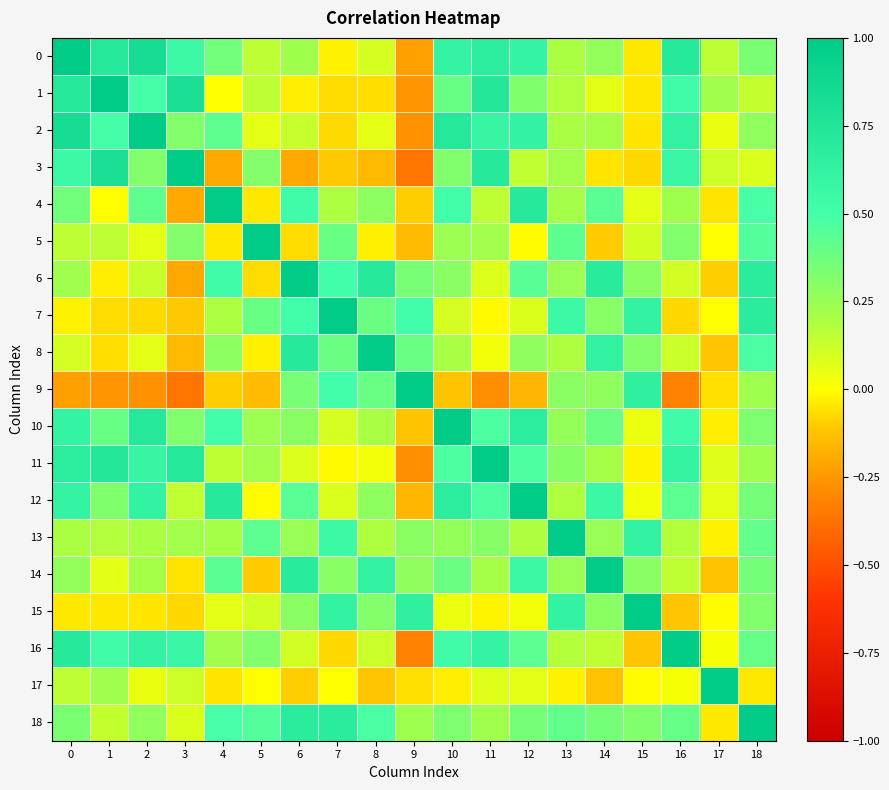

Rank the series by their maximum value, from lowest to highest.

0, 1, 2, 3, 4, 5, 6, 7, 8, 9, 10, 11, 12, 13, 14, 15, 16, 17, 18